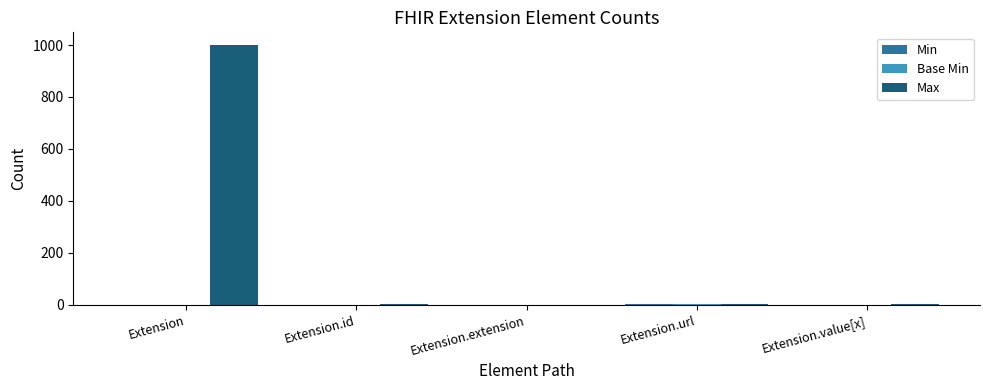

Which series changed the most between Extension and Extension.value[x]?

Max